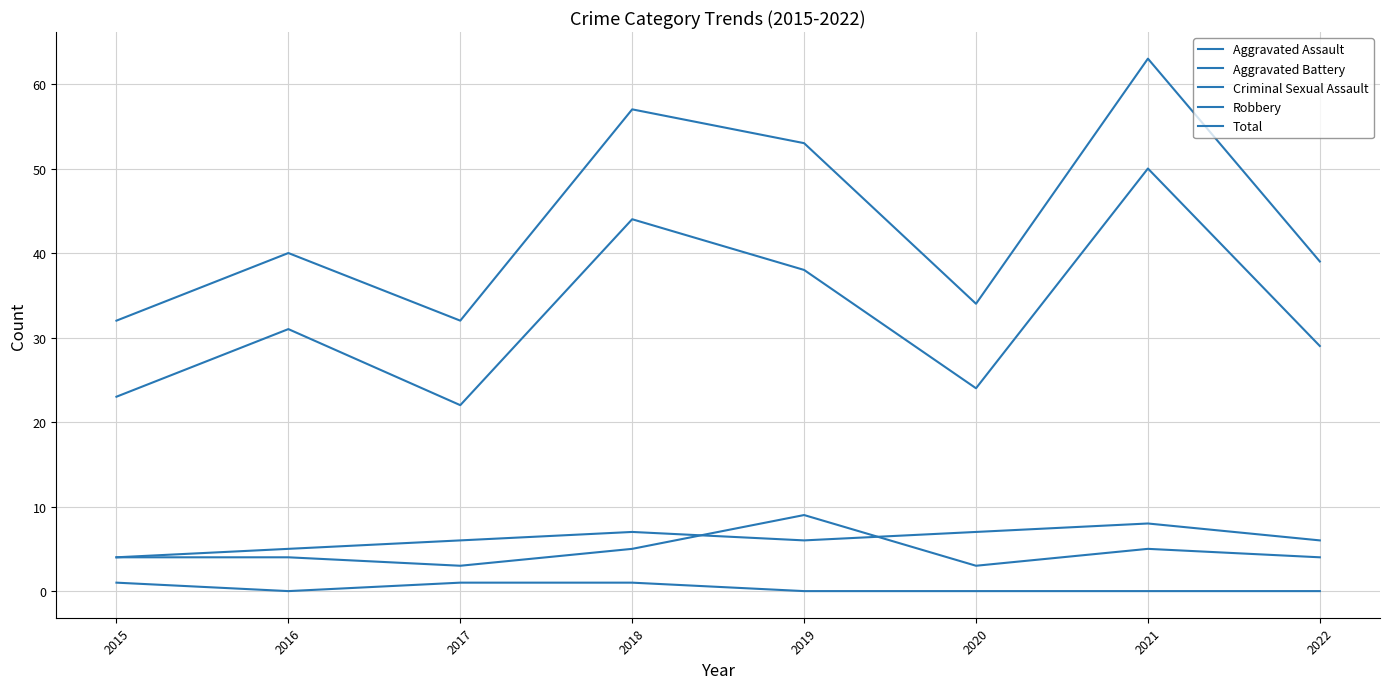

How many lines are shown in the chart?

5